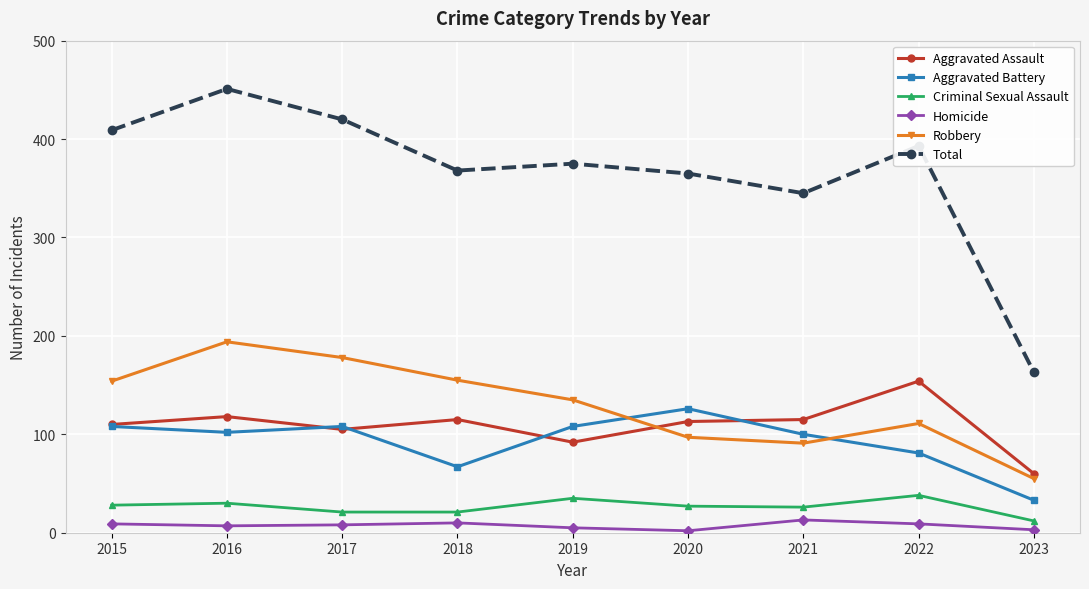

At which category does Robbery reach its first local valley?

2021